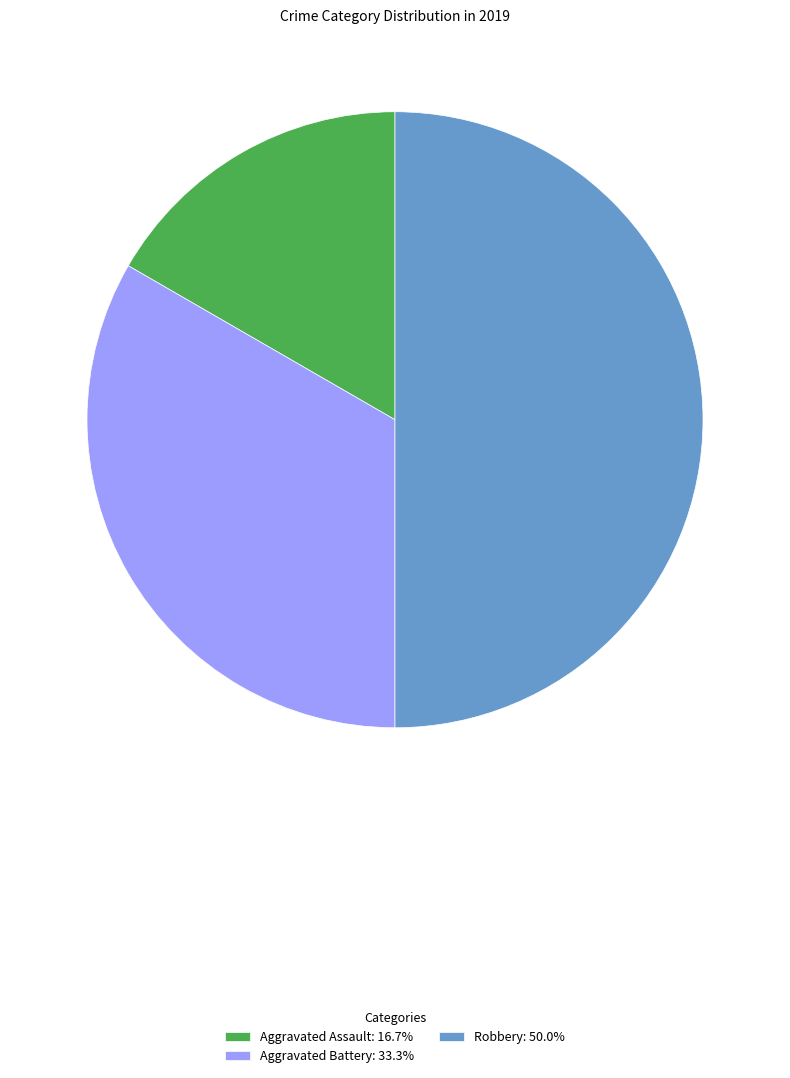

Rank the categories by value from highest to lowest.

Robbery, Aggravated Battery, Aggravated Assault